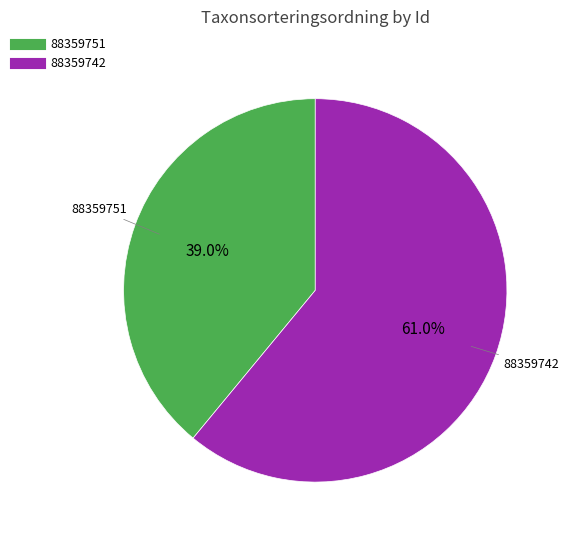

To the nearest percent, what portion does 88359751 represent?

39%